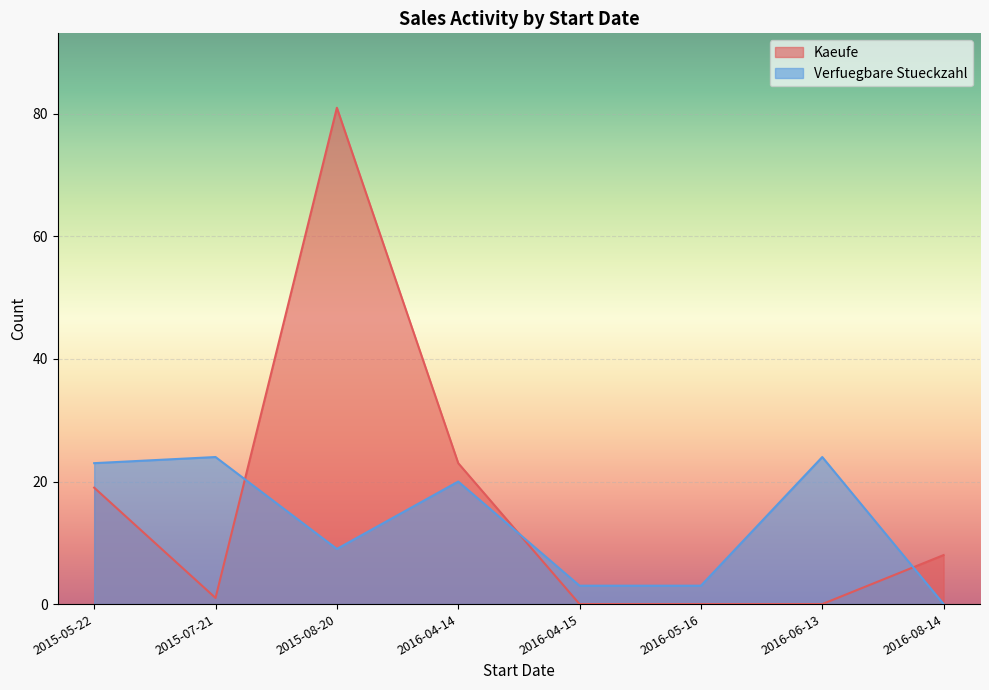

At how many categories does at least one series exceed 55?

1